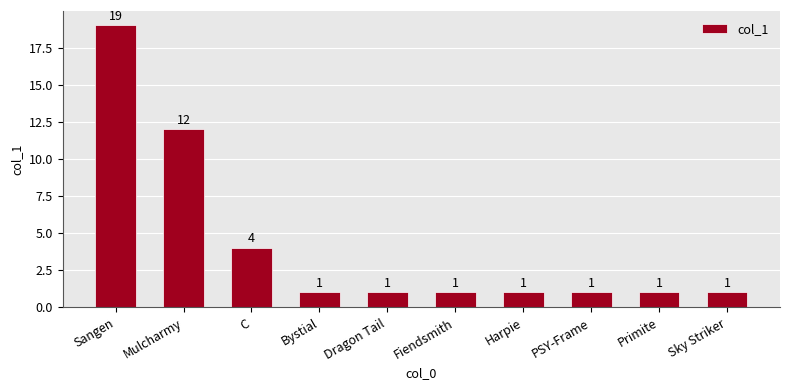

Read the value at Harpie.

1